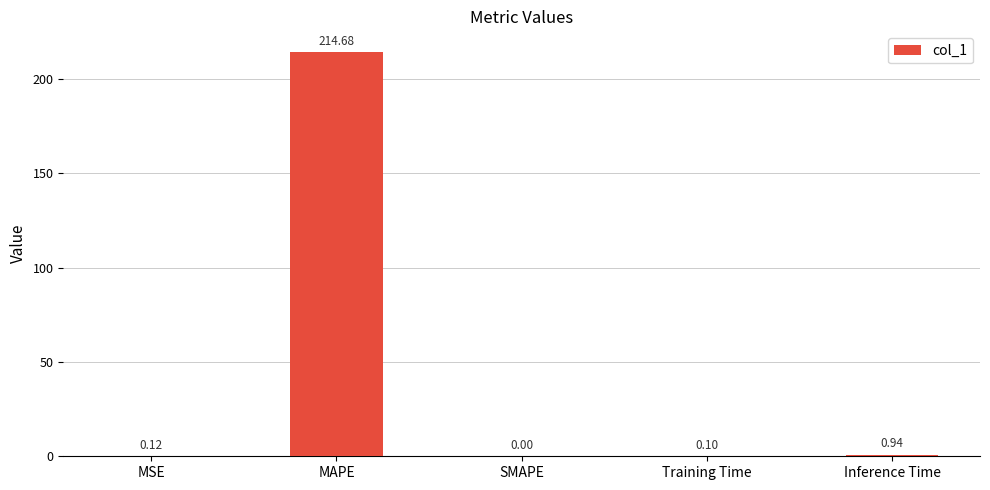

What is the sum of all values?

215.8